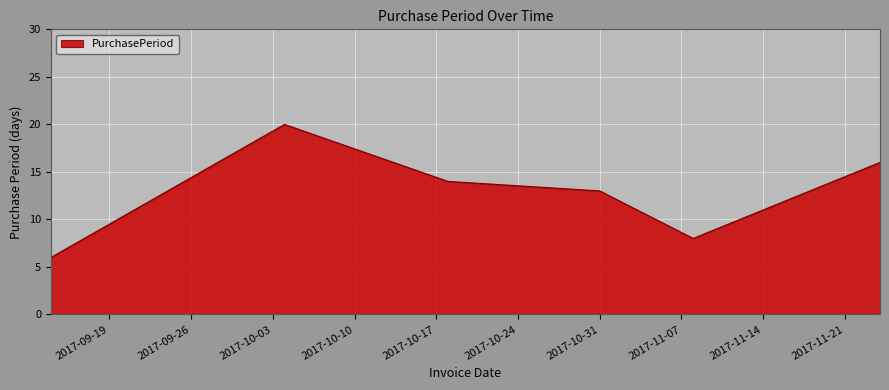

How many values are below 14?

3